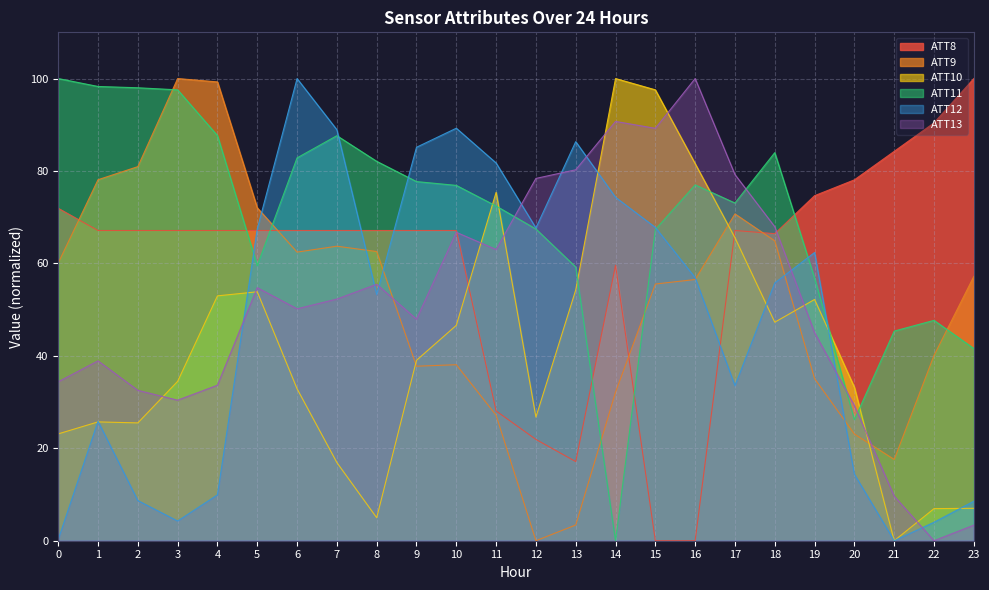

What is the sum of the ATT12 values at 19 and 16?

119.3